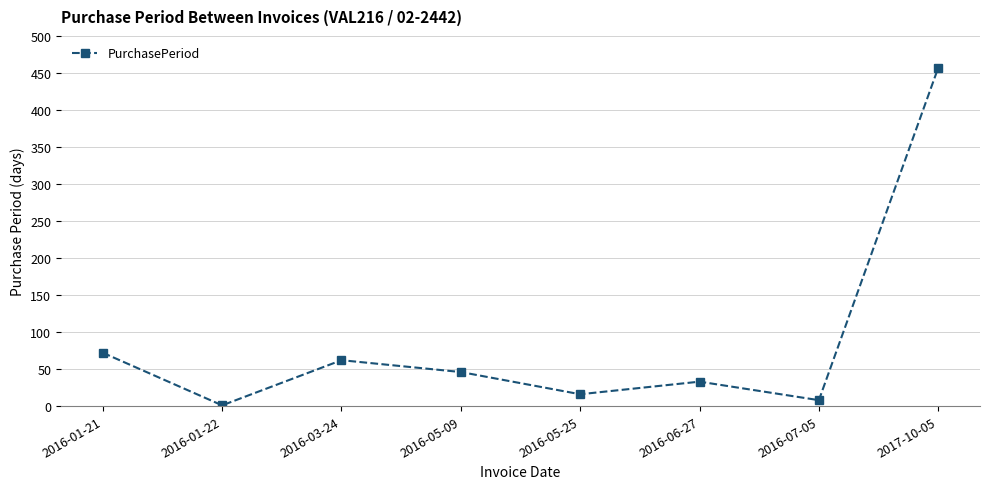

How many values are below 46?

4